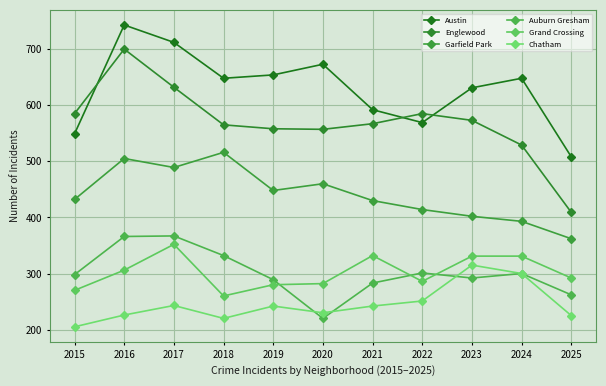

Is the value of Auburn Gresham at 2022 greater than the value of Austin at 2023?

No